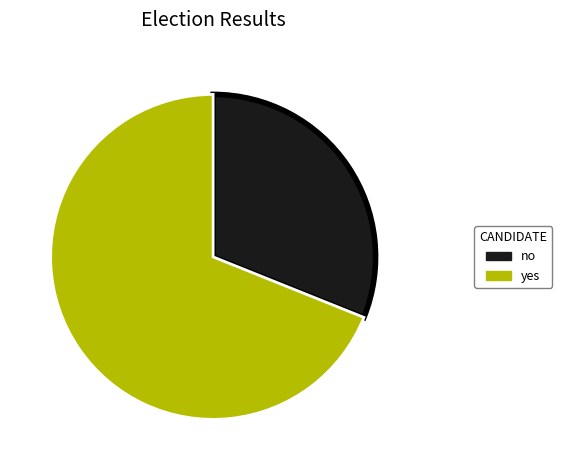

Approximately how many times larger is the value at no compared to yes?

0.5